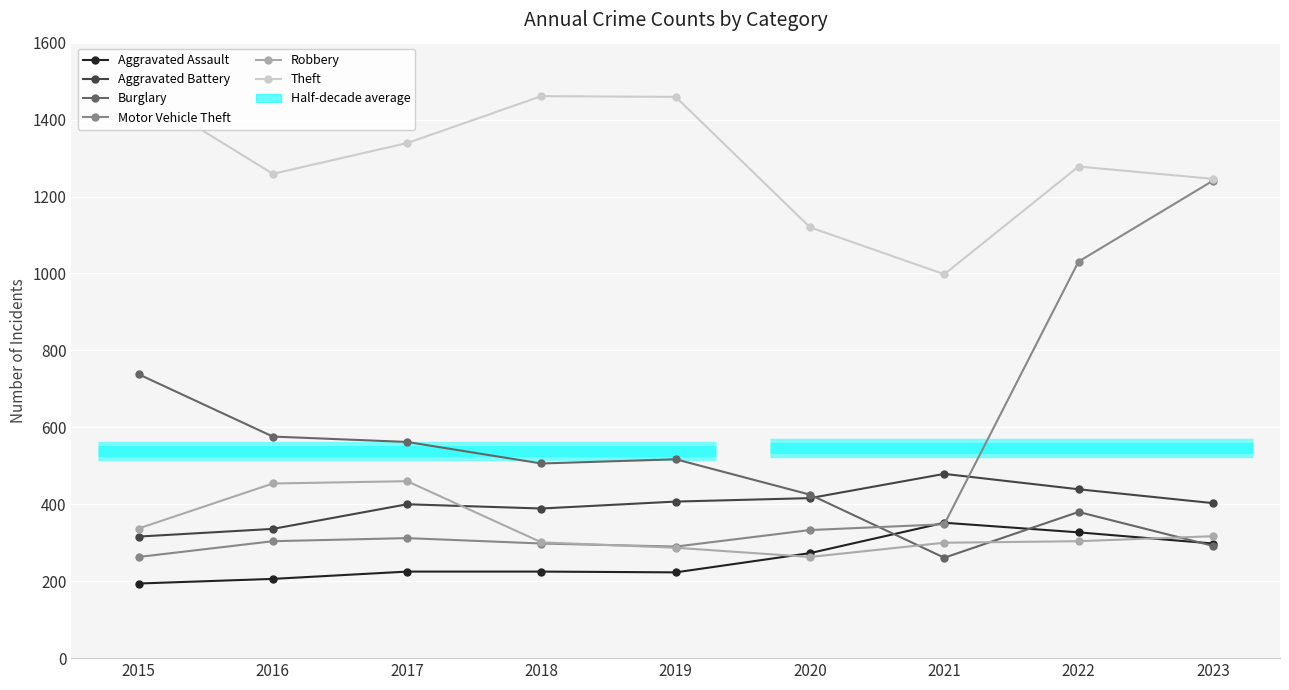

Is this an area chart (filled region under the line)?

No